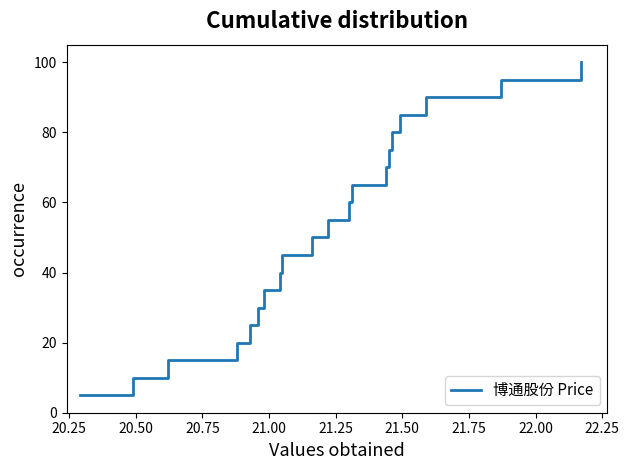

True or false: there are more than 0 points higher than both neighbors.

False